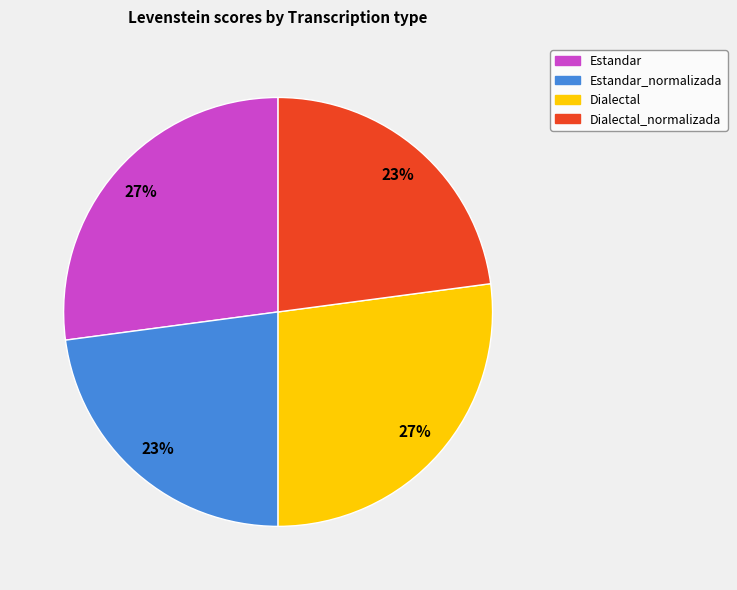

To the nearest percent, what is the average slice percentage?

25%